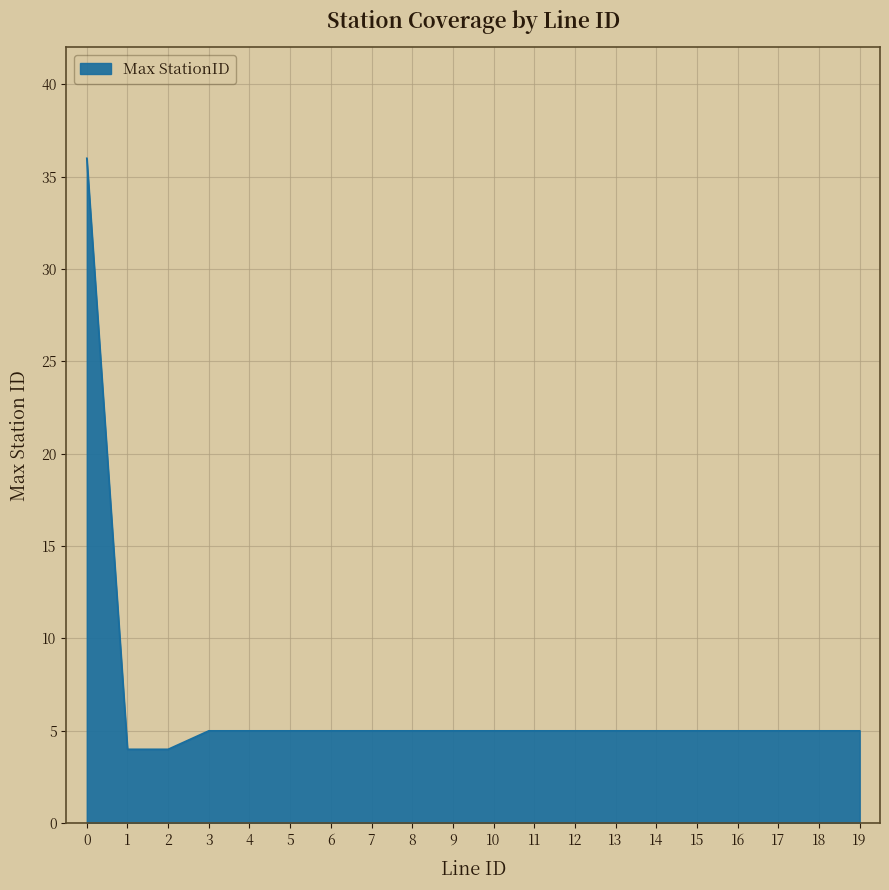

What value does the data have at 17?

5